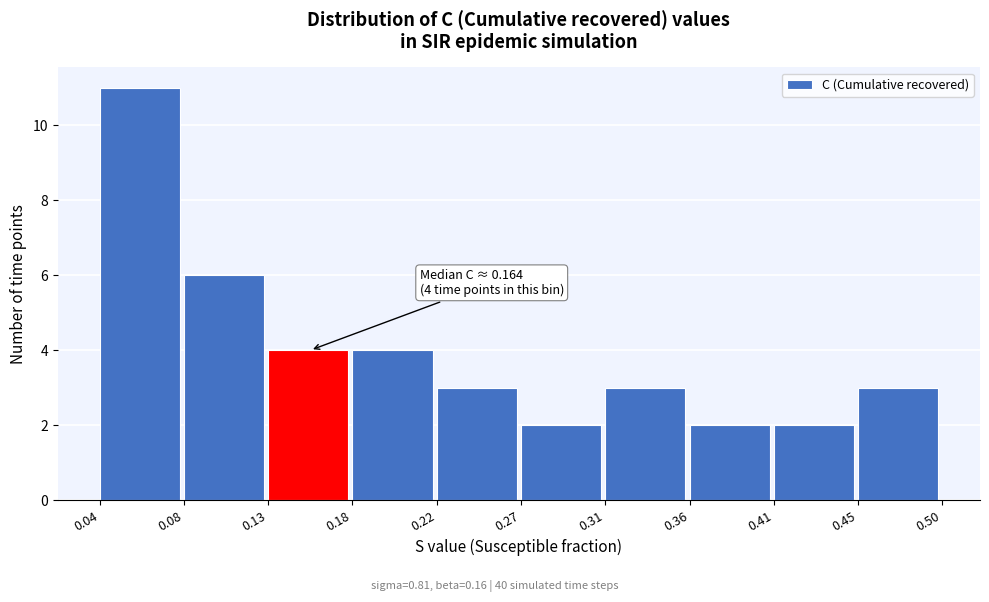

Over which range of the x-axis is the bar tallest?

0.04 to 0.08